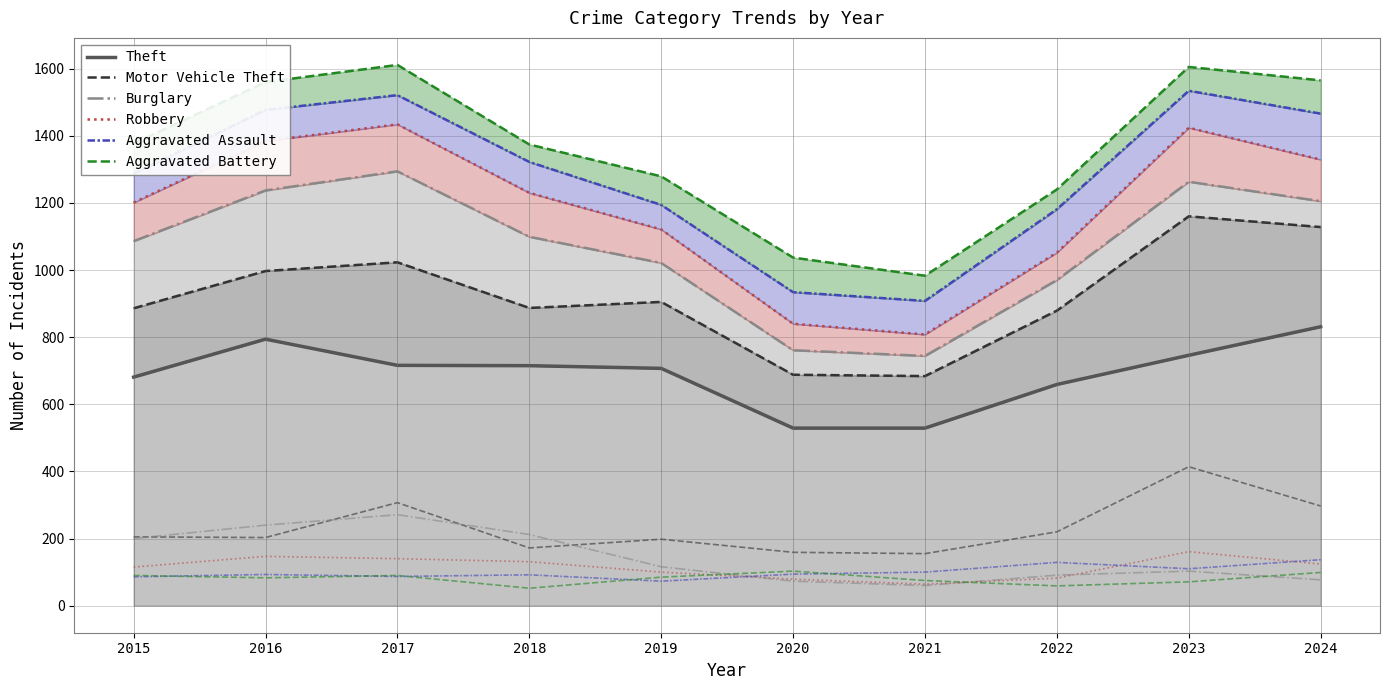

What is the difference between the Robbery values at 2022 and 2023?

372